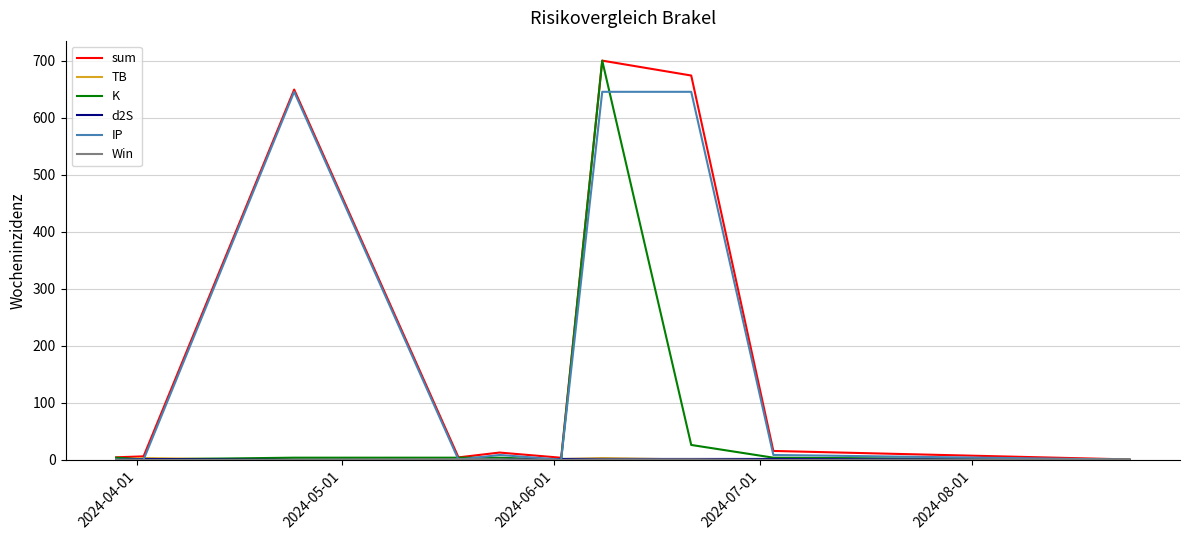

Which series has the largest total across all categories?

sum